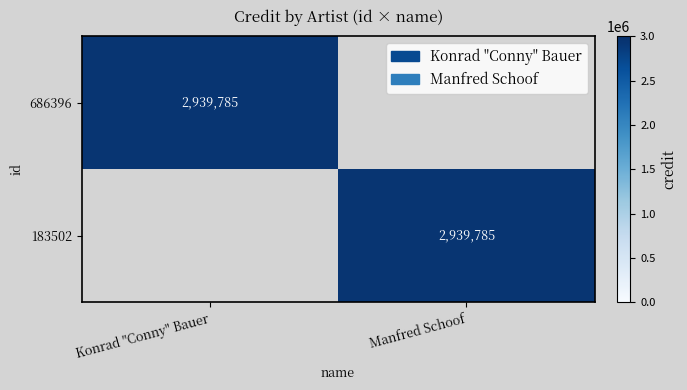

True or false: 686396 has a value of 2939785 at Konrad "Conny" Bauer.

True